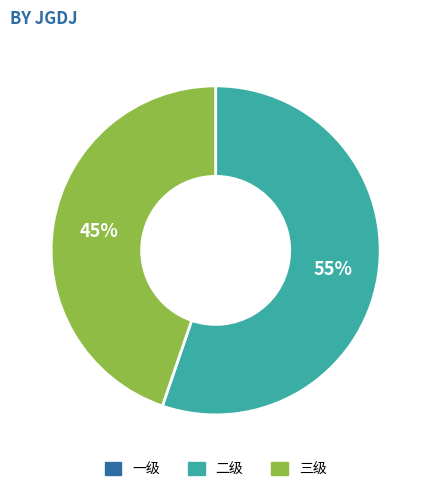

To the nearest percent, what is the average slice percentage?

50%